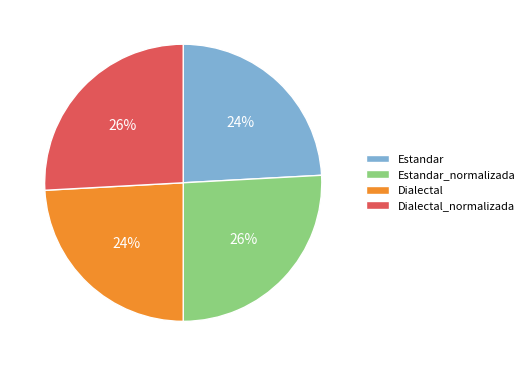

Is there a majority slice in this chart?

No